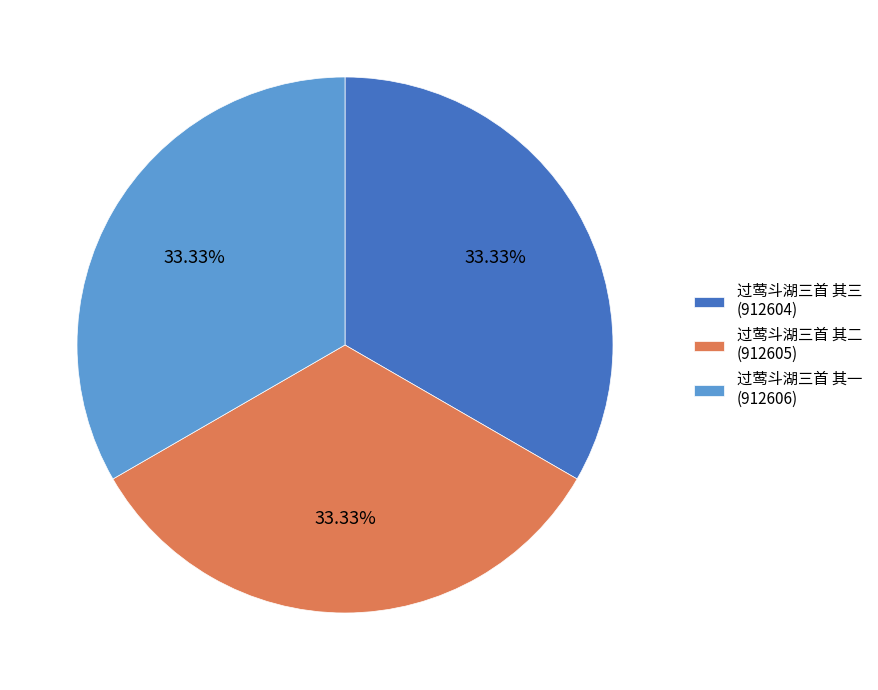

To the nearest percent, what percentage of the pie is 过莺斗湖三首 其三?

33%